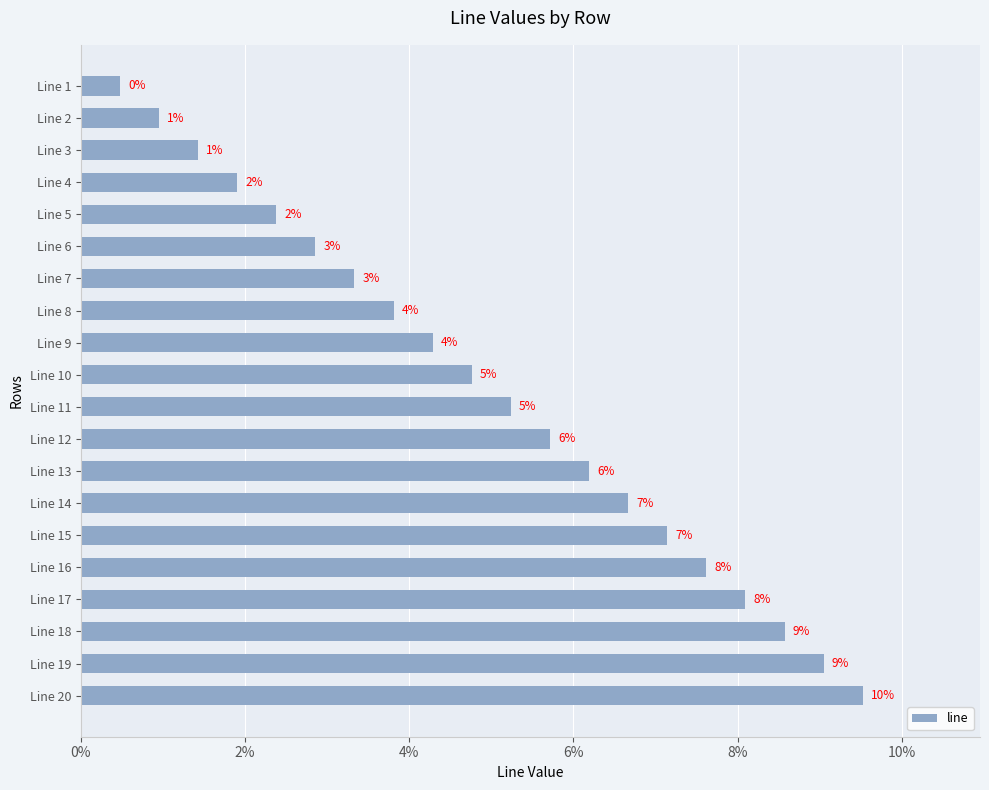

What is the greatest value displayed?

0.1